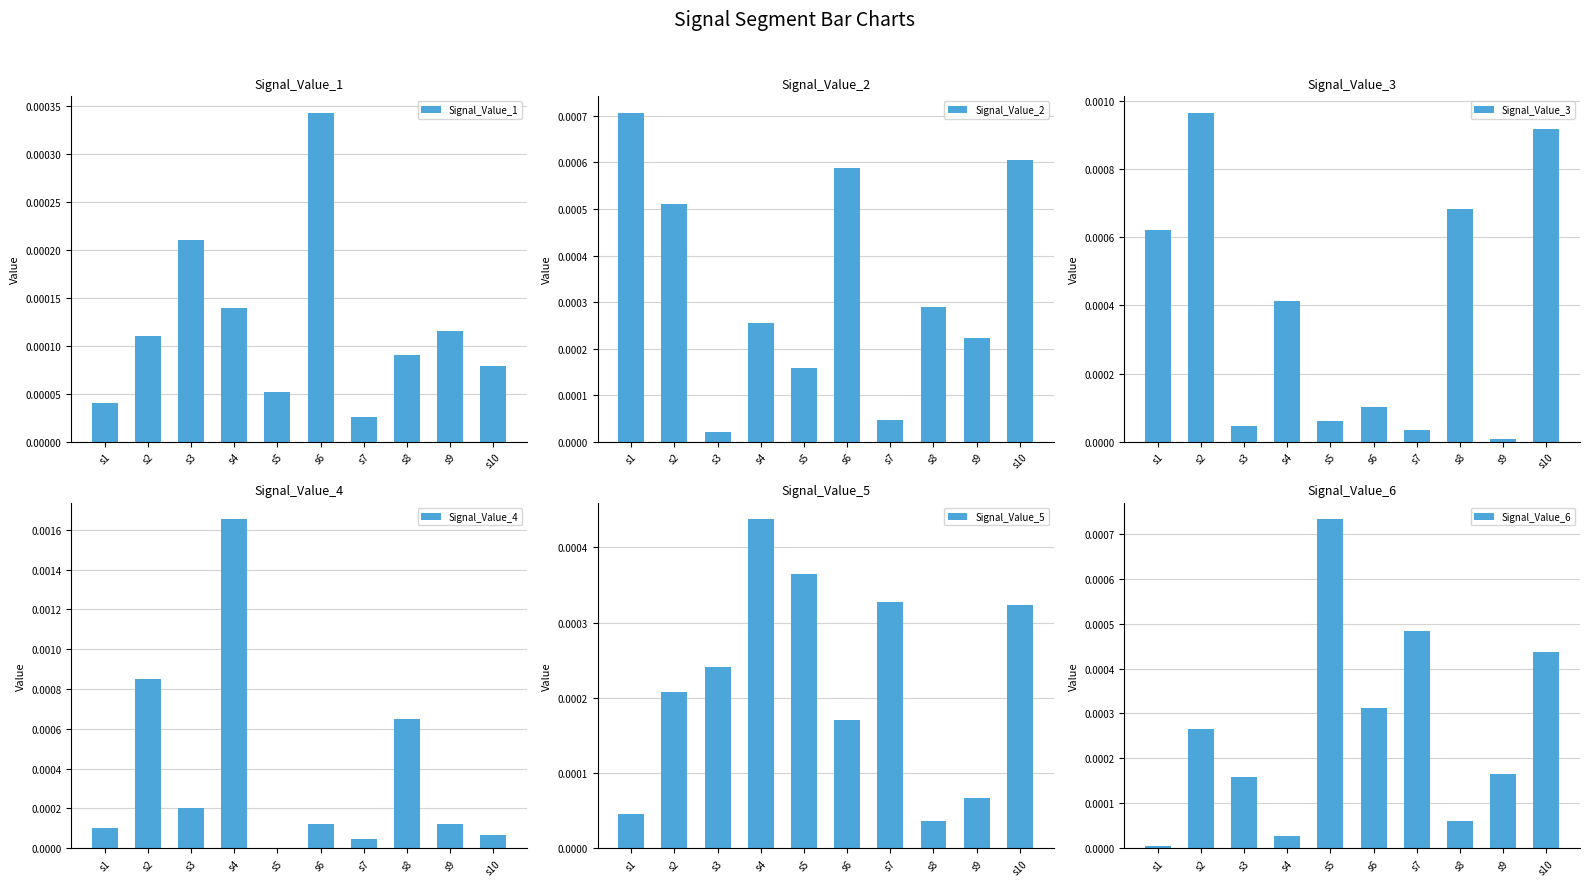

Are the bars grouped side by side (vs. stacked)?

Yes